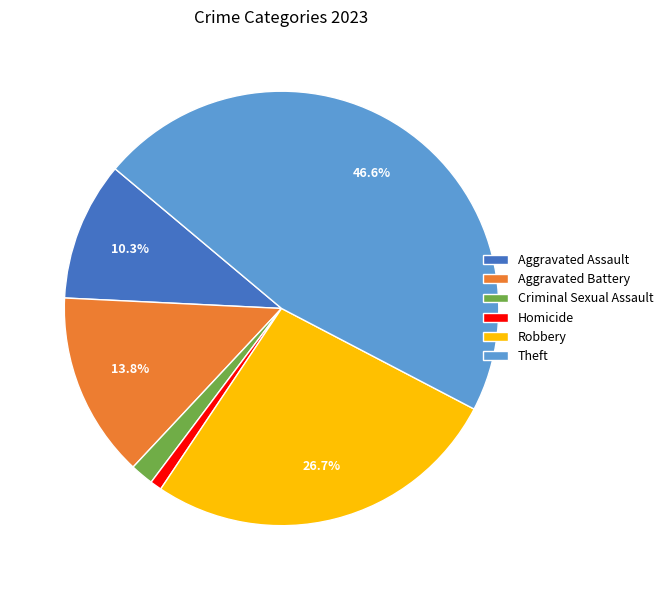

True or false: Aggravated Battery accounts for 14% of the total.

True